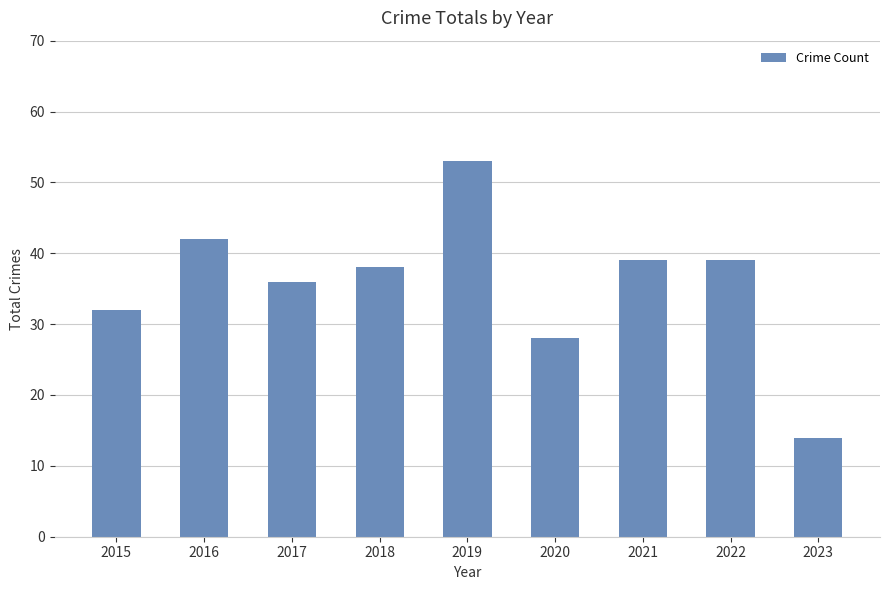

Reading left to right, transcribe all the data shown in this chart.

2015=32	2016=42	2017=36	2018=38	2019=53	2020=28	2021=39	2022=39	2023=14